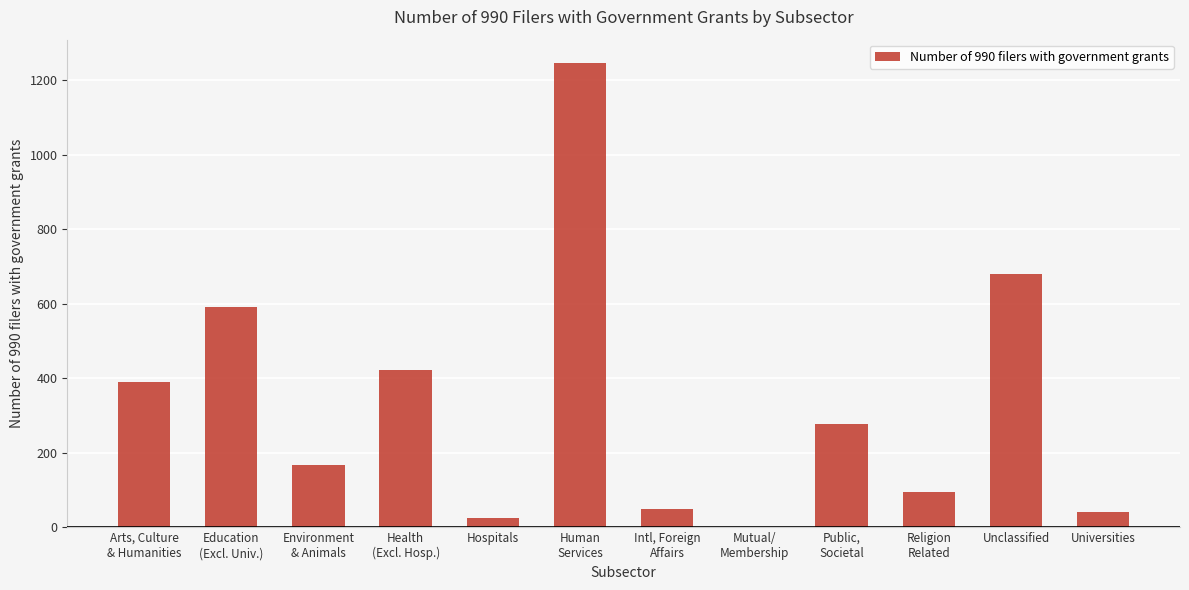

The chart shows a value of 607 at Health
(Excl. Hosp.). True or false?

False